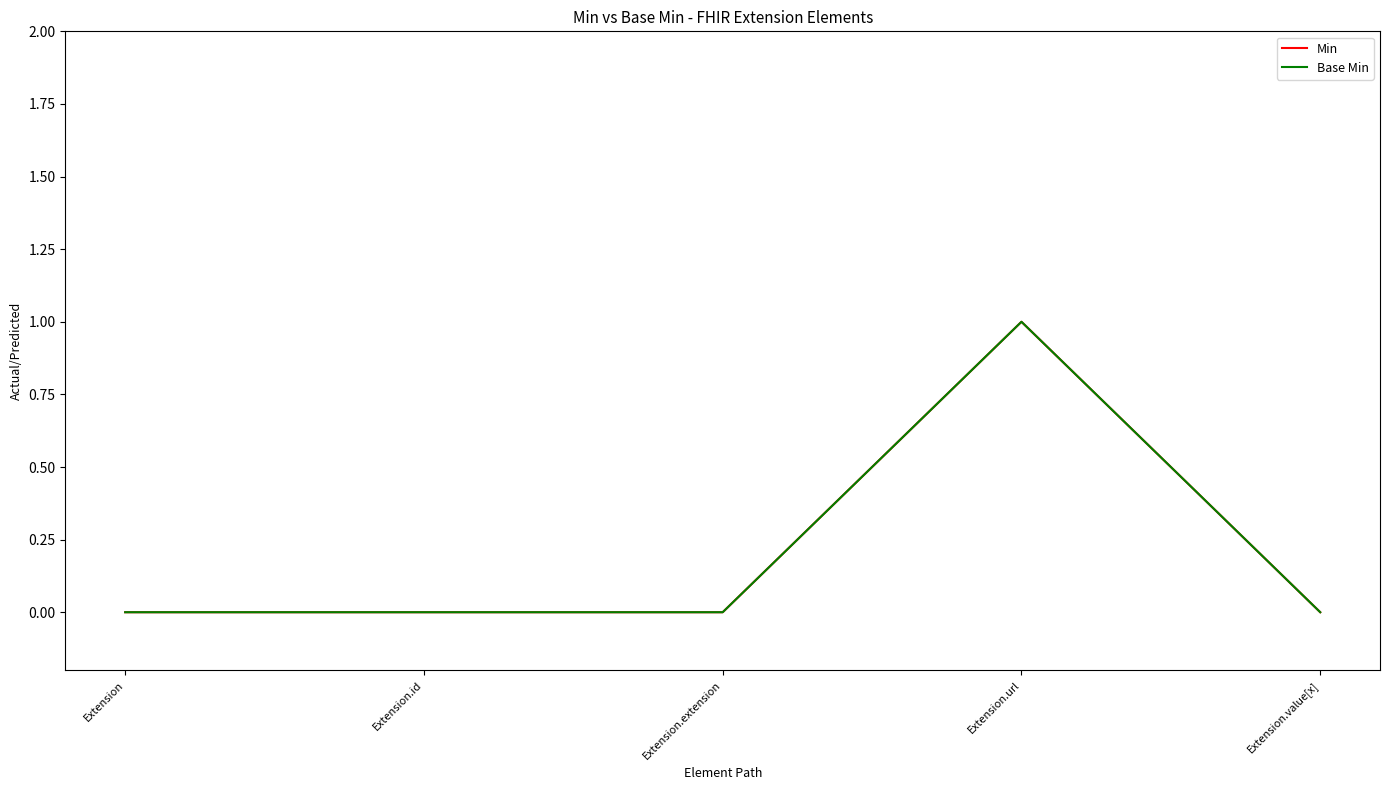

At which category does Min reach its first local peak?

Extension.url